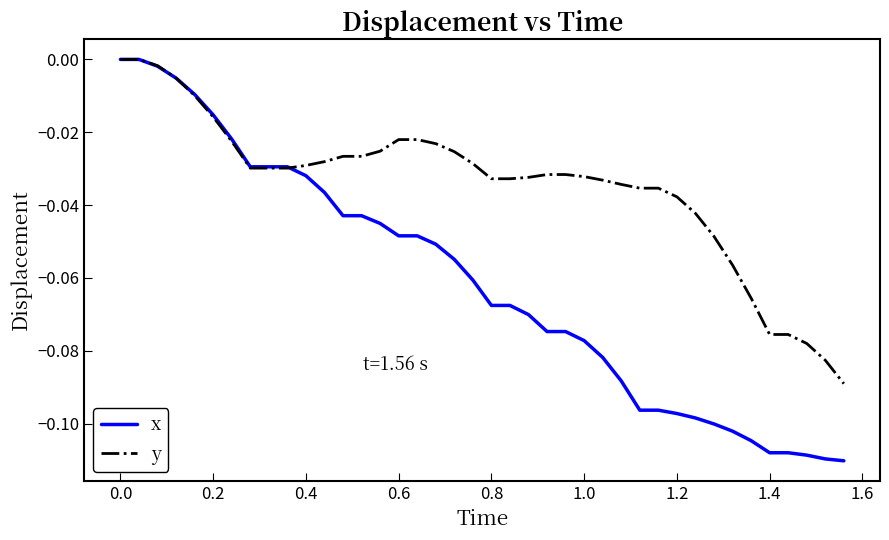

Rank the series by their average value, from highest to lowest.

y, x